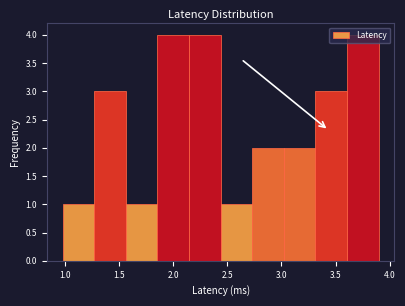

Reading left to right, list every bar in this chart as the range it spans on the x-axis followed by its height. Neither the bar edges nor the heights are printed on the chart, so give them approximately, as read against the axes.

1.00 to 1.25: 1
1.25 to 1.55: 3
1.55 to 1.85: 1
1.85 to 2.15: 4
2.15 to 2.45: 4
2.45 to 2.75: 1
2.75 to 3.00: 2
3.00 to 3.30: 2
3.30 to 3.60: 3
3.60 to 3.90: 4